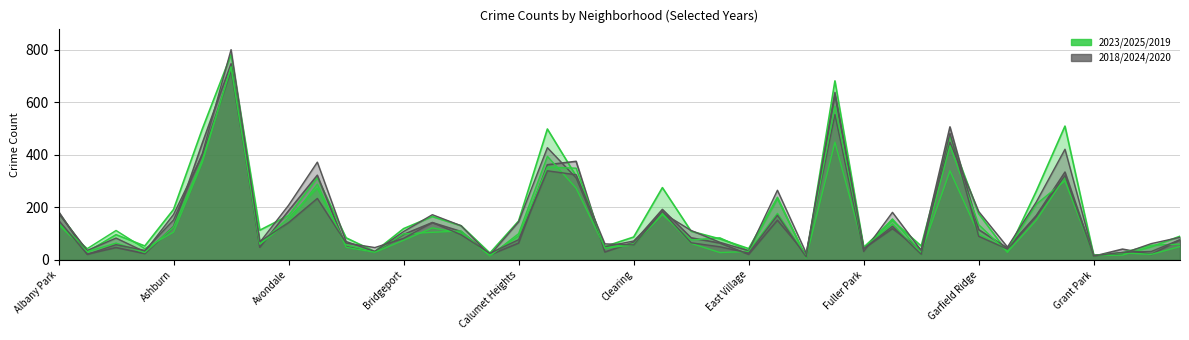

Where does the 2020 series first go above 77?

Albany Park